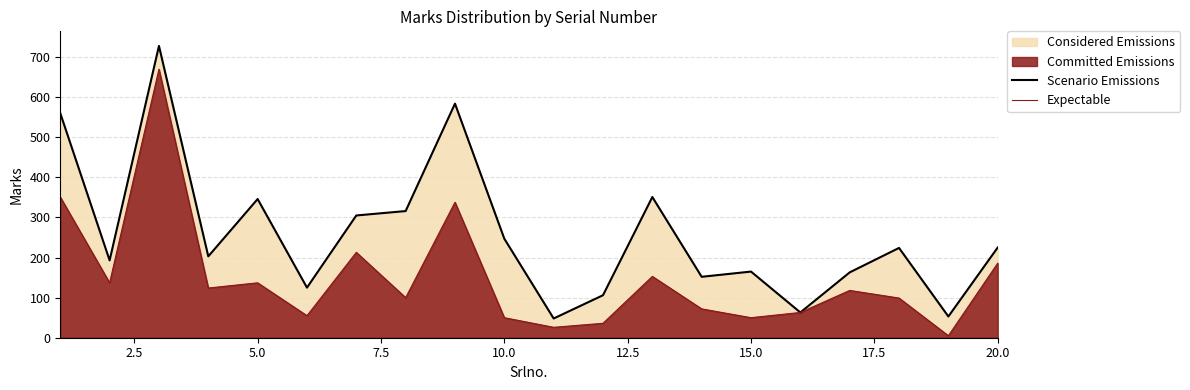

Count the number of categories in the chart.

20